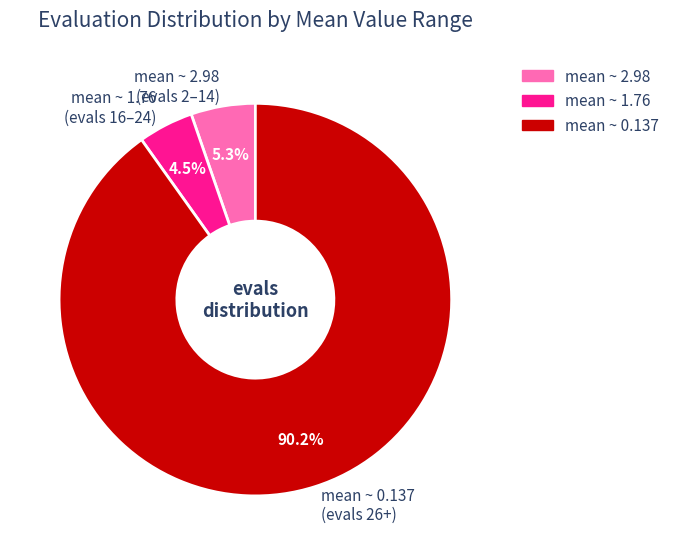

How many slices are in this pie chart?

3